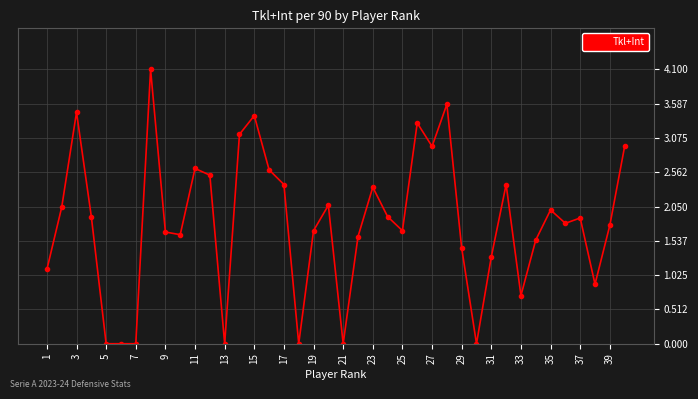

What is the average value?

1.8